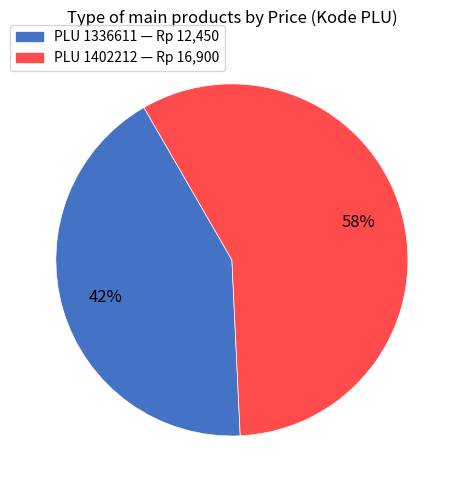

Does any single category account for the majority?

Yes